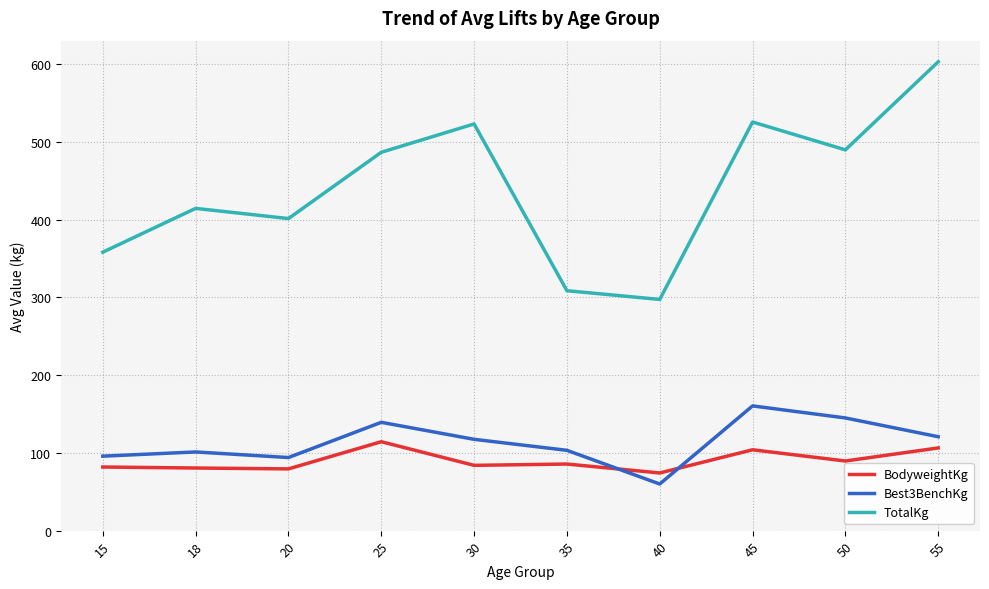

What are all the series names shown in the legend?

BodyweightKg, Best3BenchKg, TotalKg